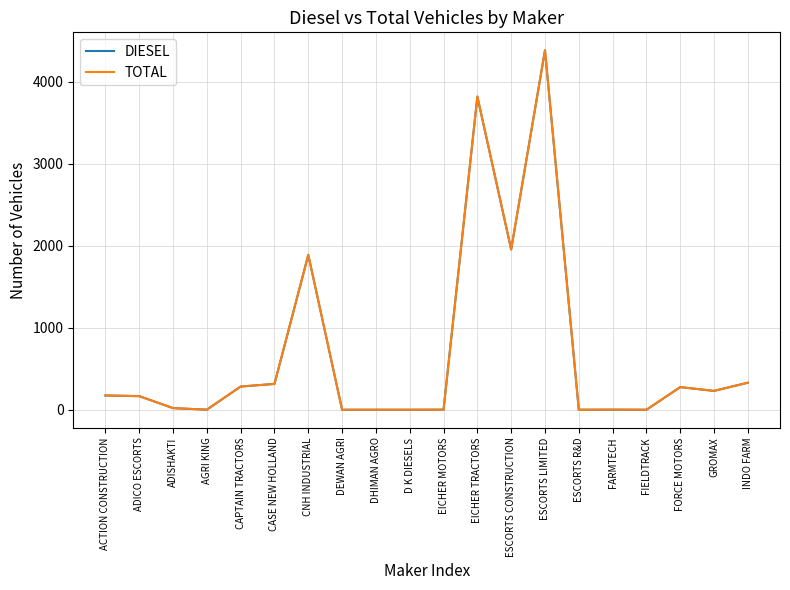

What position from the left is ADISHAKTI?

3